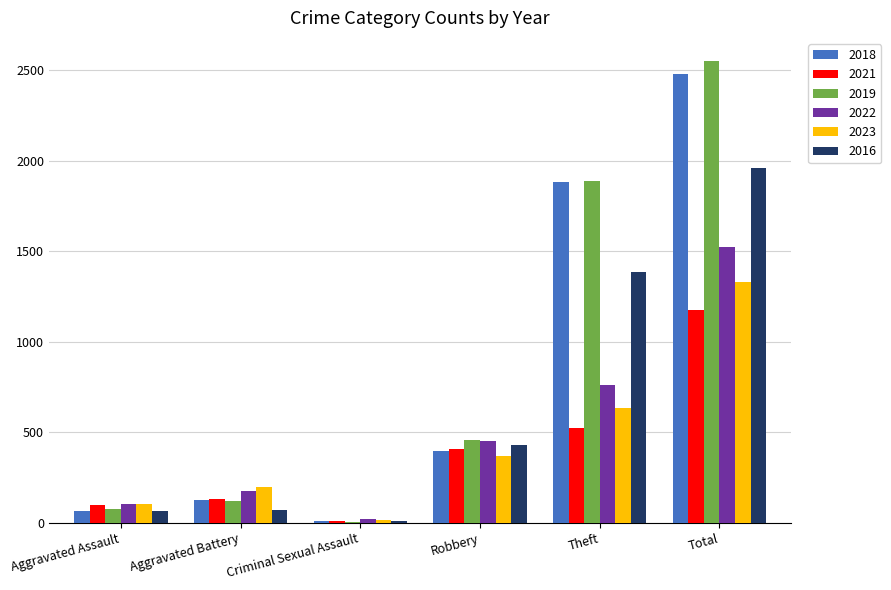

Is it true that 2019 equals 458 at Robbery?

True